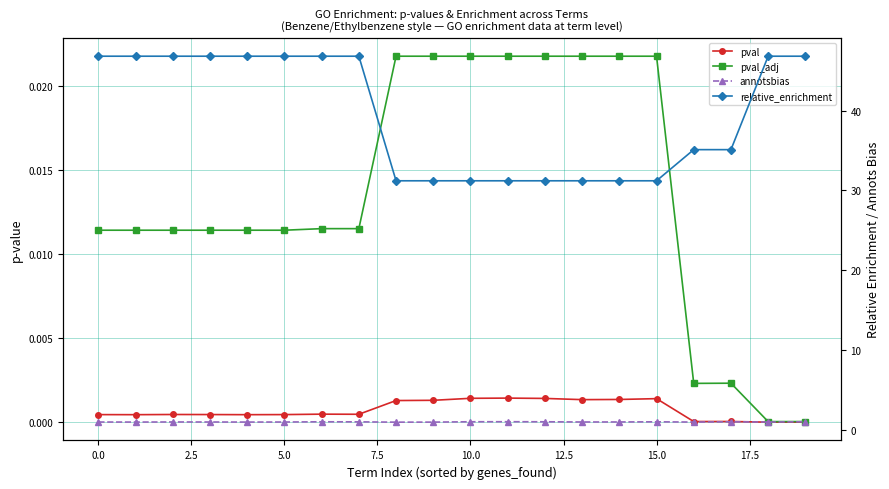

The relative_enrichment series shows 12.0 at 19. True or false?

False